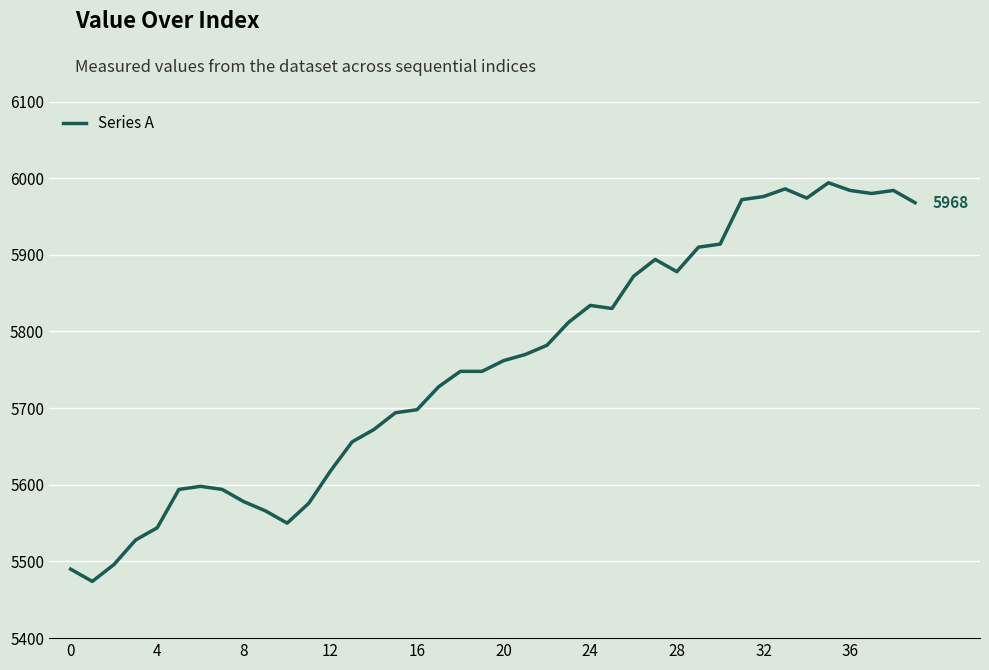

What is the minimum value shown in the chart?

5474